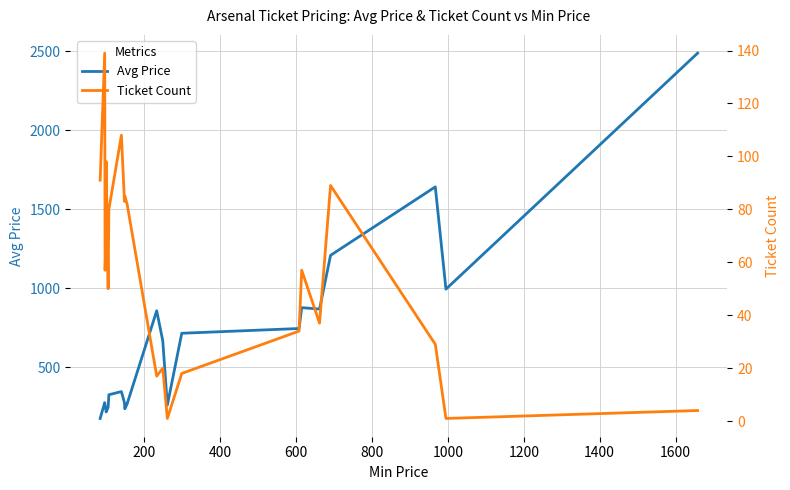

Which series has the widest spread of values?

Avg Price